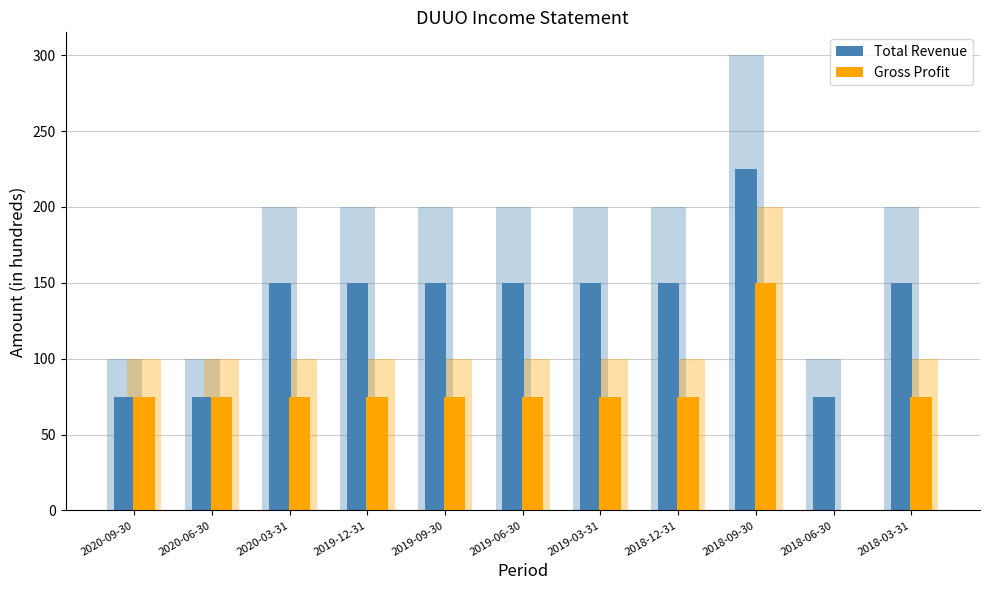

How many data points does each series have?

11